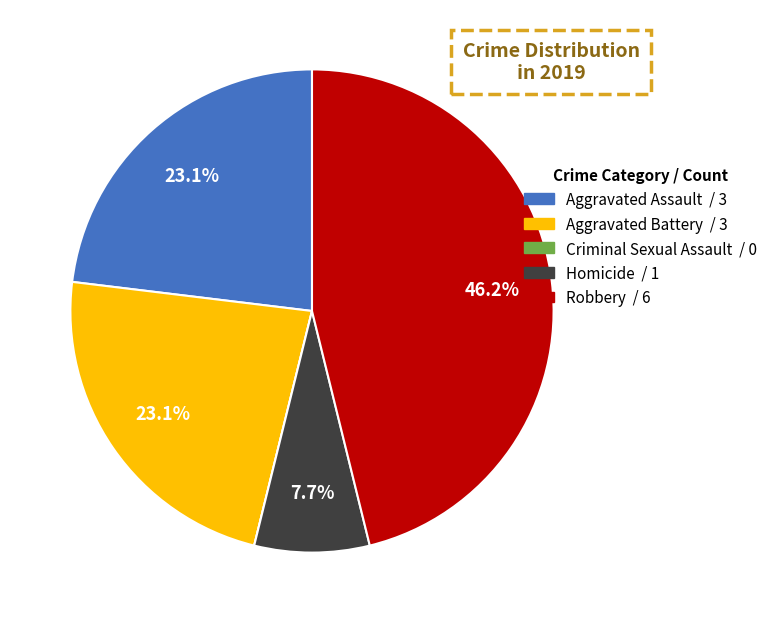

True or false: Aggravated Assault accounts for 11% of the total.

False